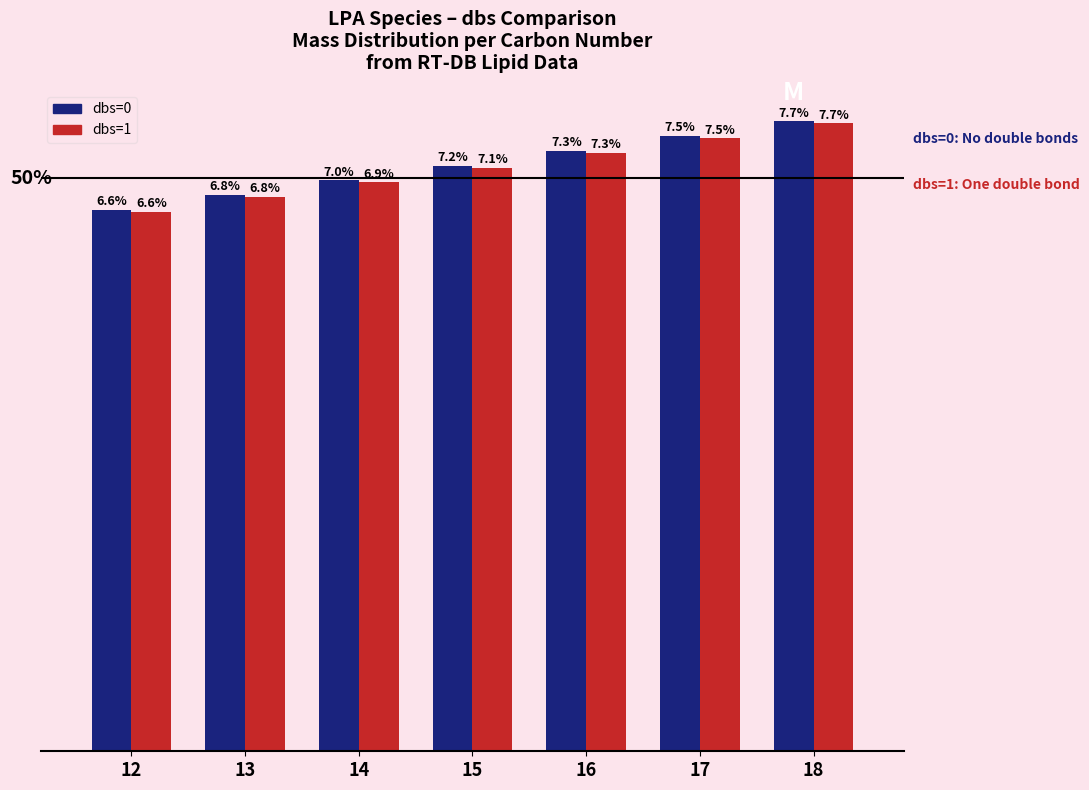

Is the value of dbs=0 at 18 greater than the value of dbs=1 at 13?

Yes